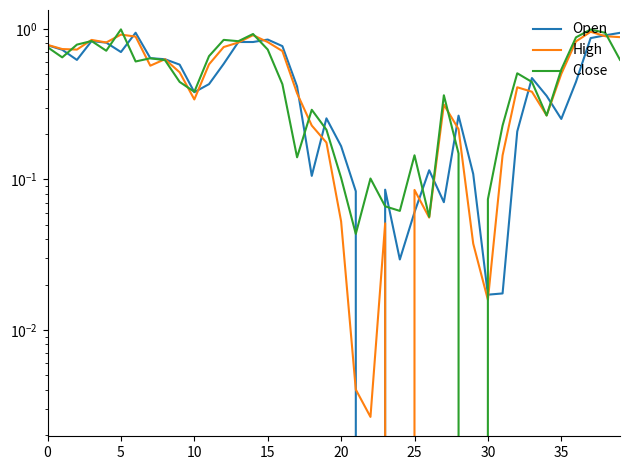

What is the total value across all series at 8?

1.9